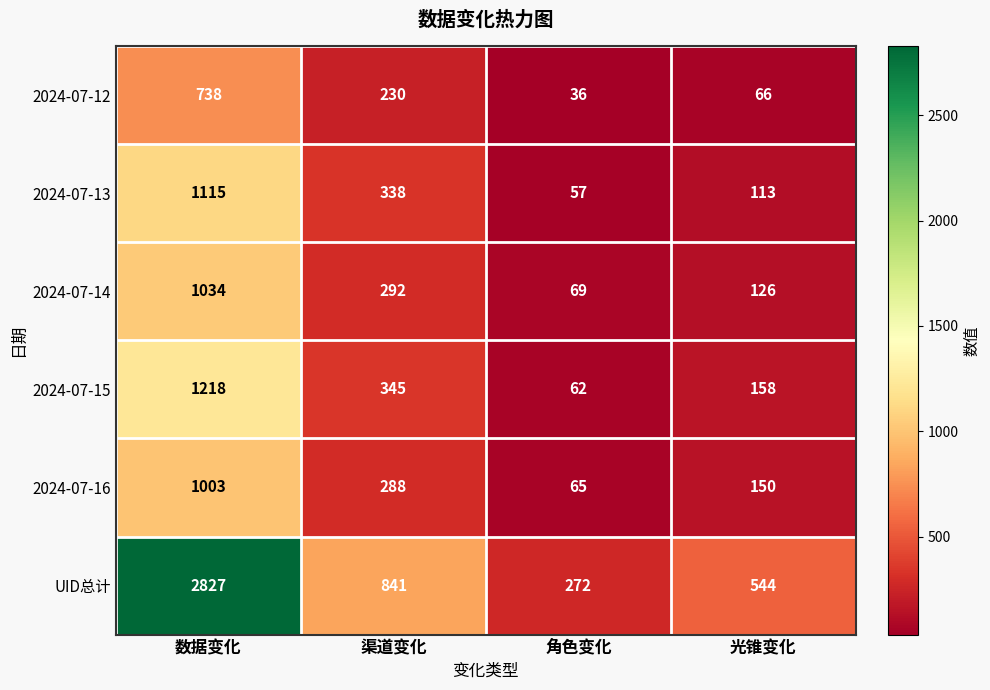

Reading left to right, list all the values displayed in this chart.

2024-07-12: 数据变化=738	渠道变化=230	角色变化=36	光锥变化=66
2024-07-13: 数据变化=1115	渠道变化=338	角色变化=57	光锥变化=113
2024-07-14: 数据变化=1034	渠道变化=292	角色变化=69	光锥变化=126
2024-07-15: 数据变化=1218	渠道变化=345	角色变化=62	光锥变化=158
2024-07-16: 数据变化=1003	渠道变化=288	角色变化=65	光锥变化=150
UID总计: 数据变化=2827	渠道变化=841	角色变化=272	光锥变化=544